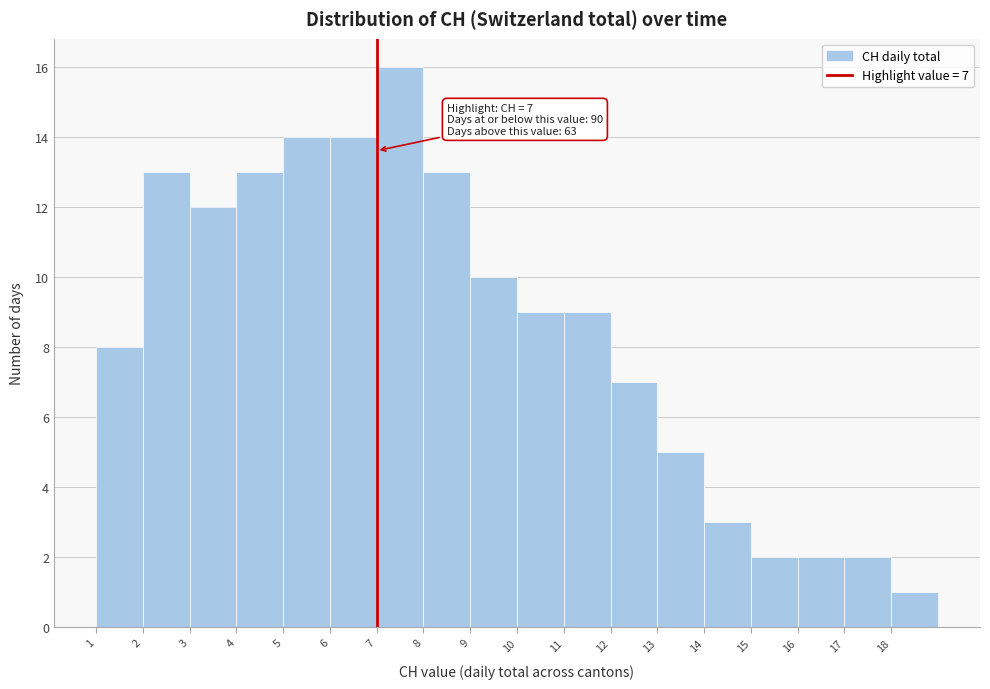

Over which range of the x-axis is the bar tallest?

7 to 8